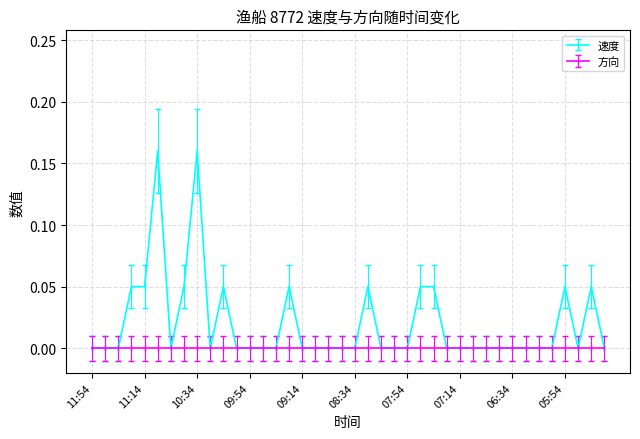

Which series has the largest total across all categories?

速度